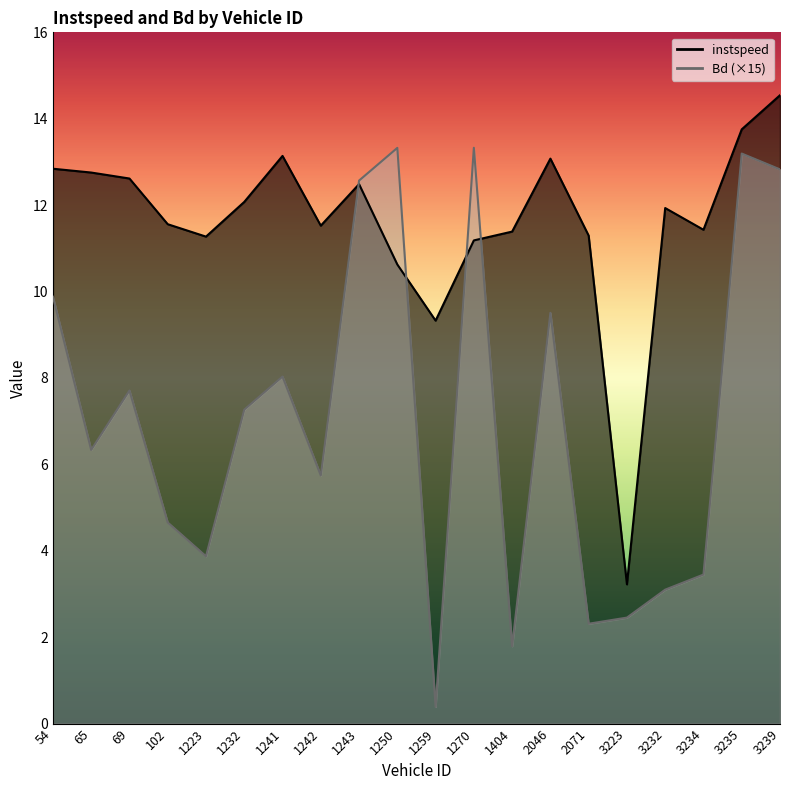

What is the difference between the maximum and minimum values in the Bd series?

12.9